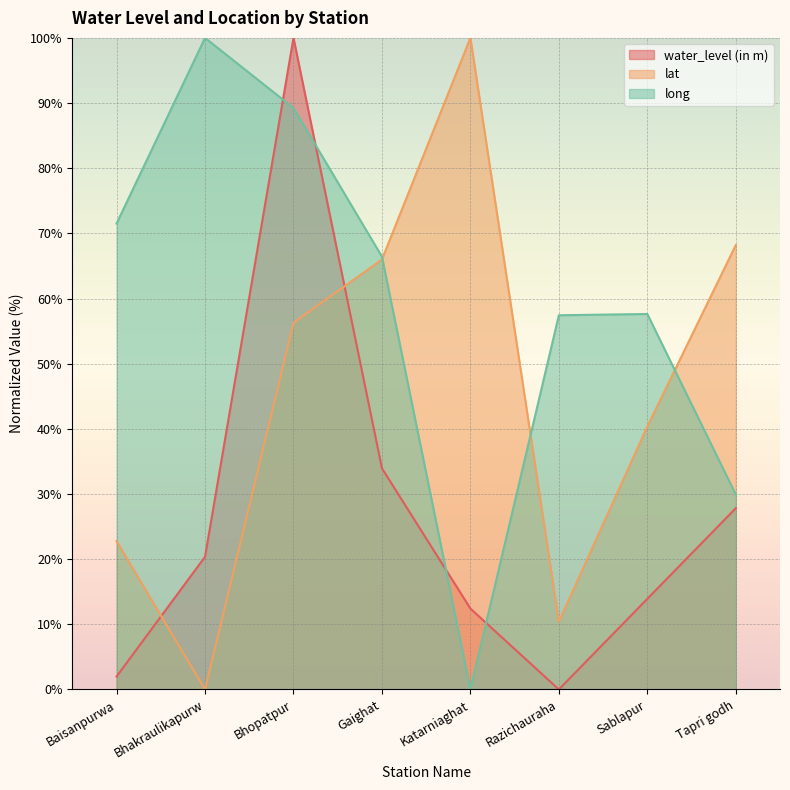

What is the average value of the water_level (in m) series?

26.3